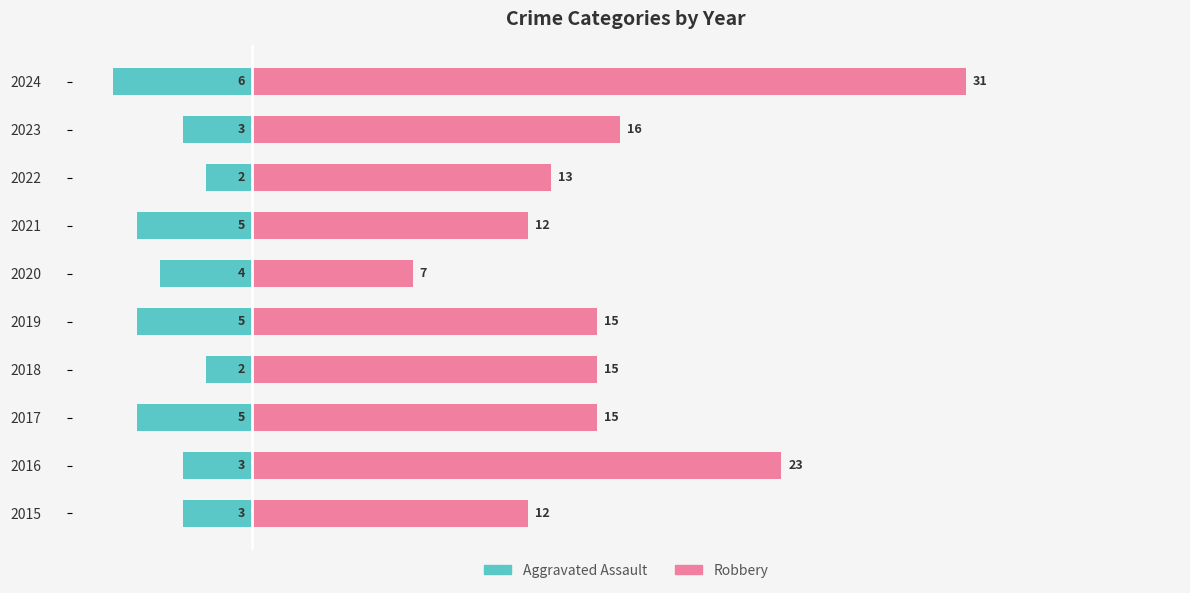

How many groups of bars are there?

10